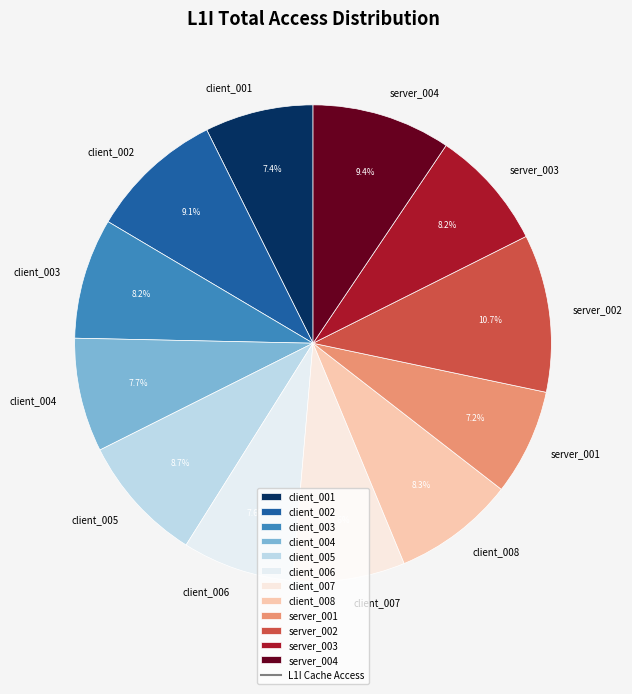

Is client_006 the majority of the pie?

No